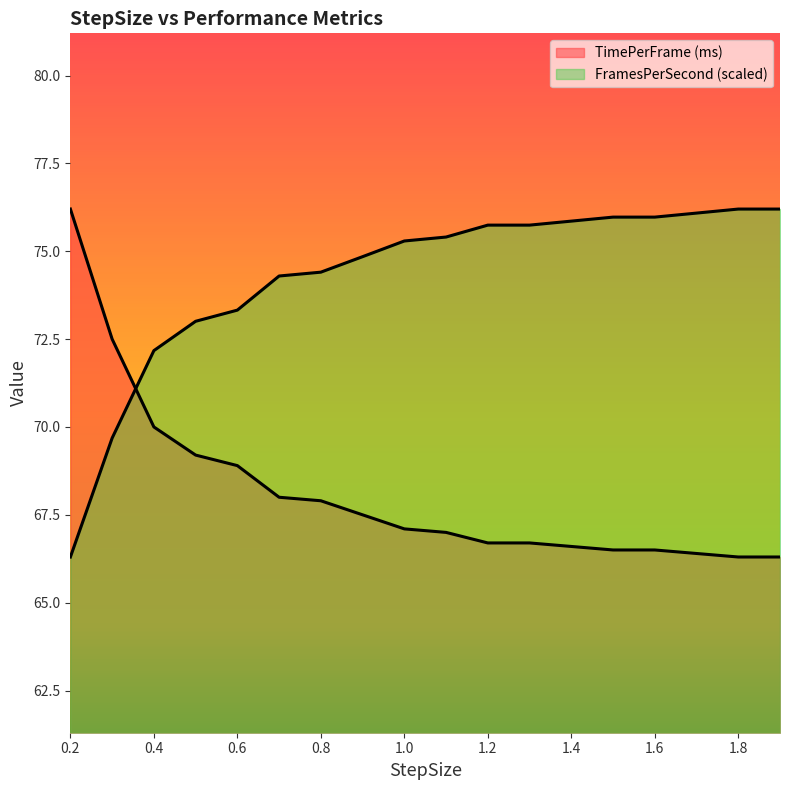

What is the total value across all series at 1.8?

142.5